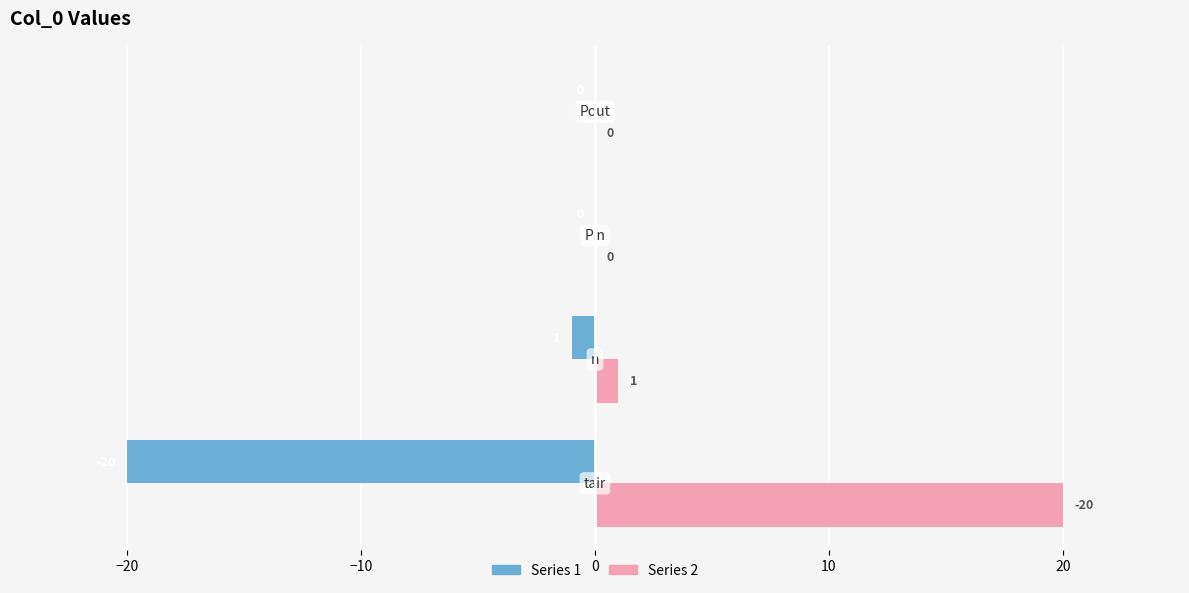

What is the sum of all Series 1 values?

-21